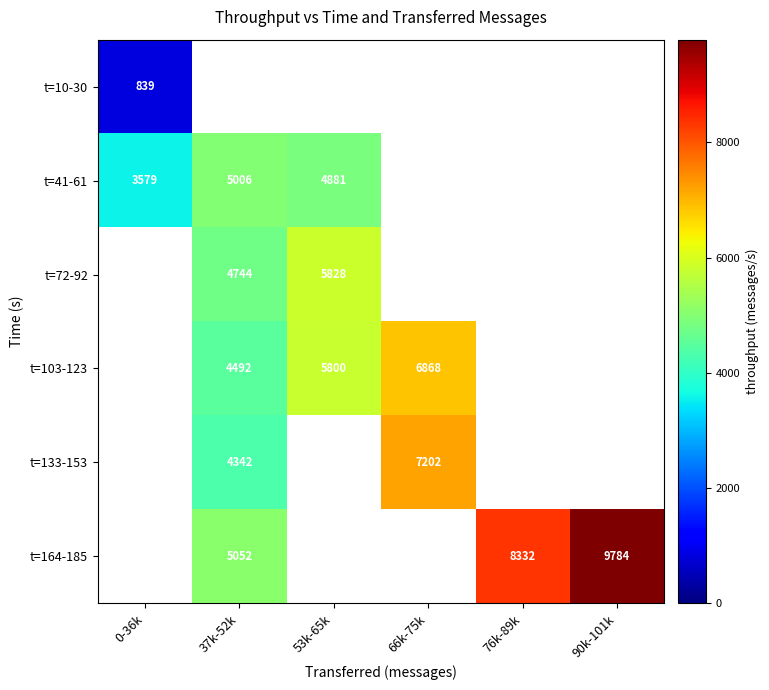

Is it true that t=133-153 equals 6009.9 at 37k-52k?

False